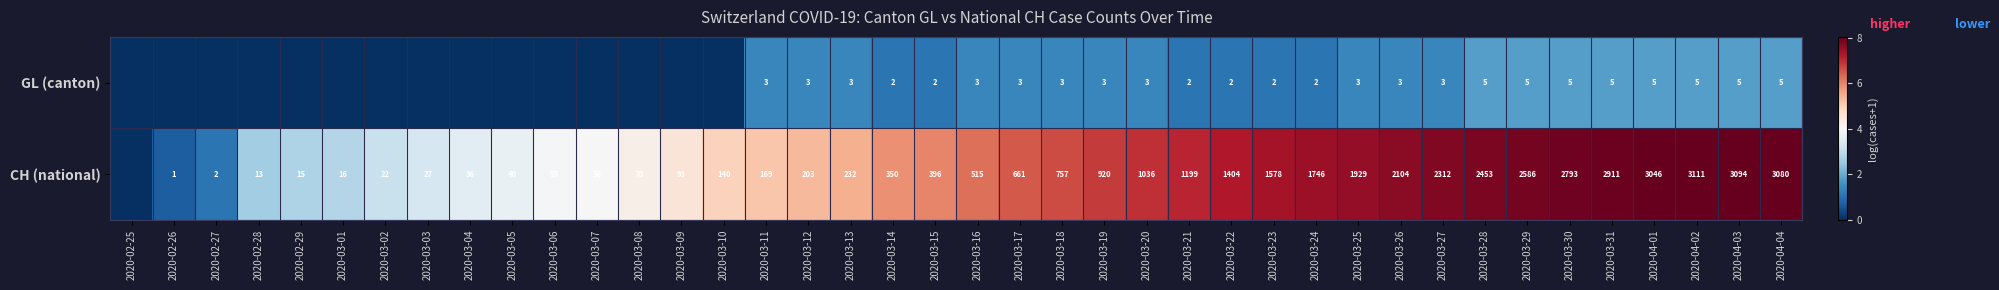

What is the total value across all series at 2020-03-17?

664